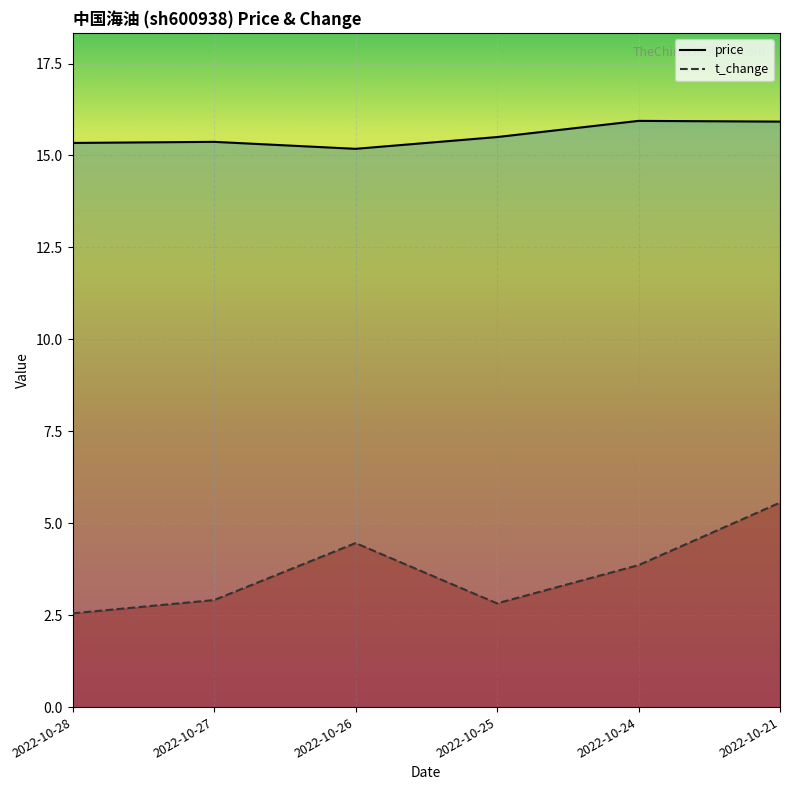

At which category is the sum across all series the highest?

2022-10-21